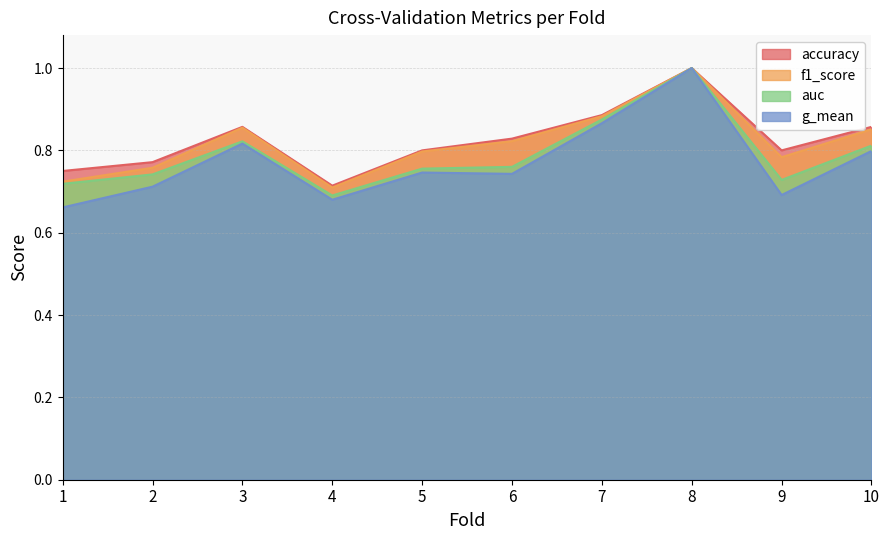

True or false: accuracy has more than 1 points higher than both neighbors.

True